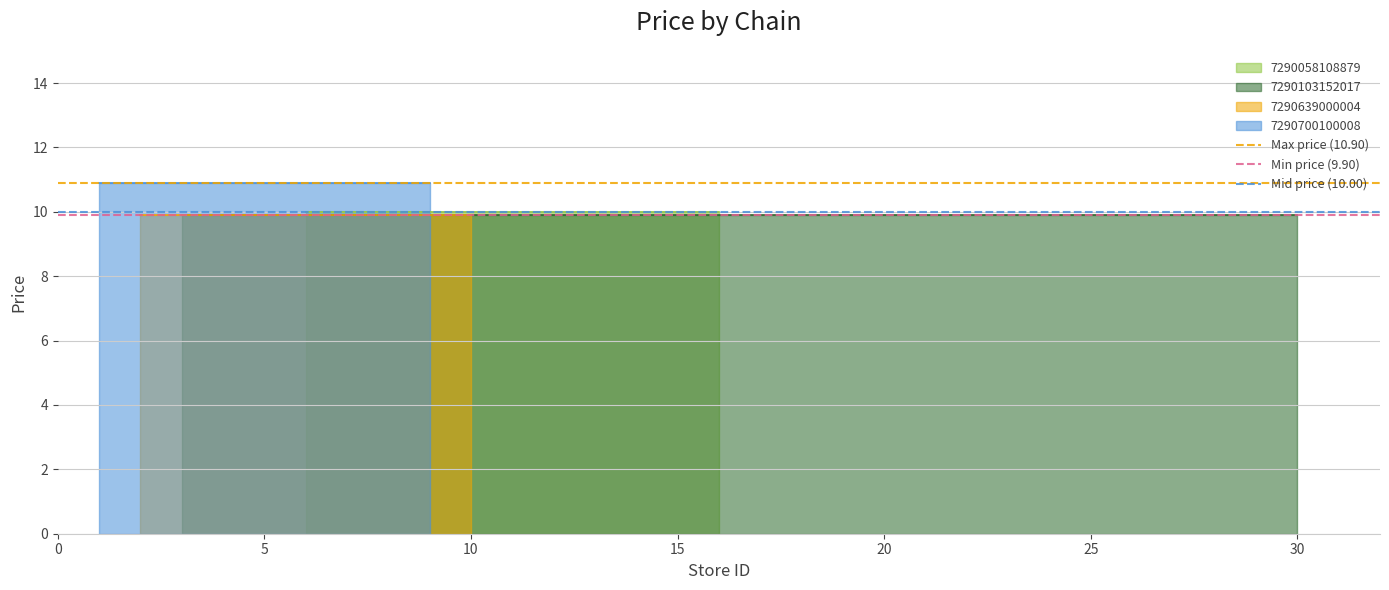

What is the greatest value displayed?

10.9